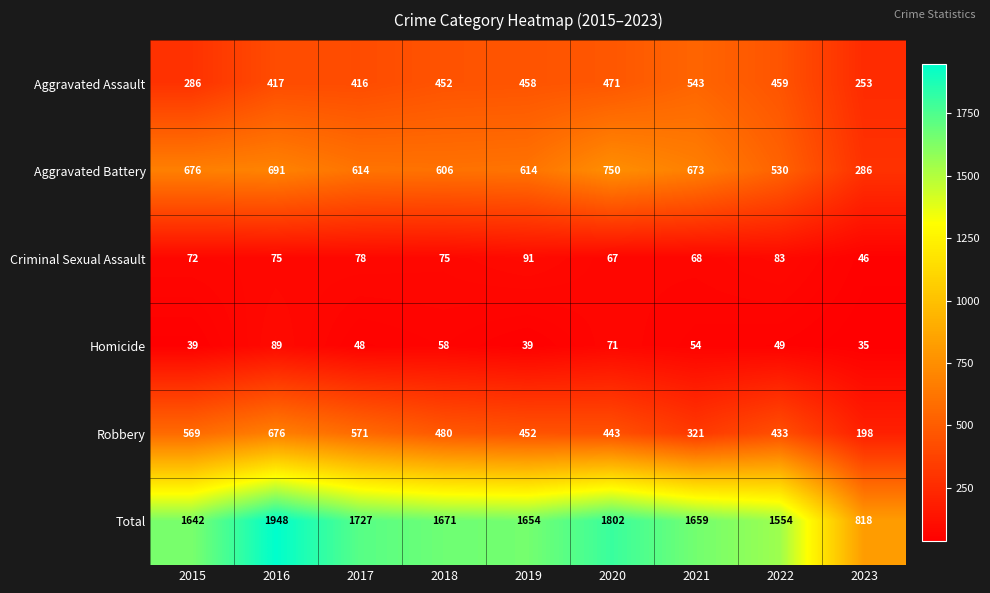

At which category does the chart reach its minimum across all series?

2023